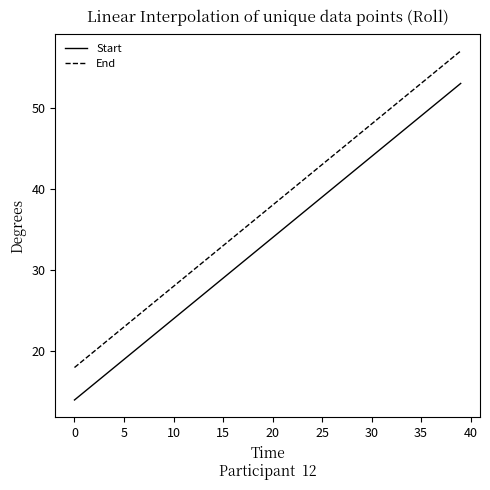

List the series in order of their overall mean, highest first.

End, Start